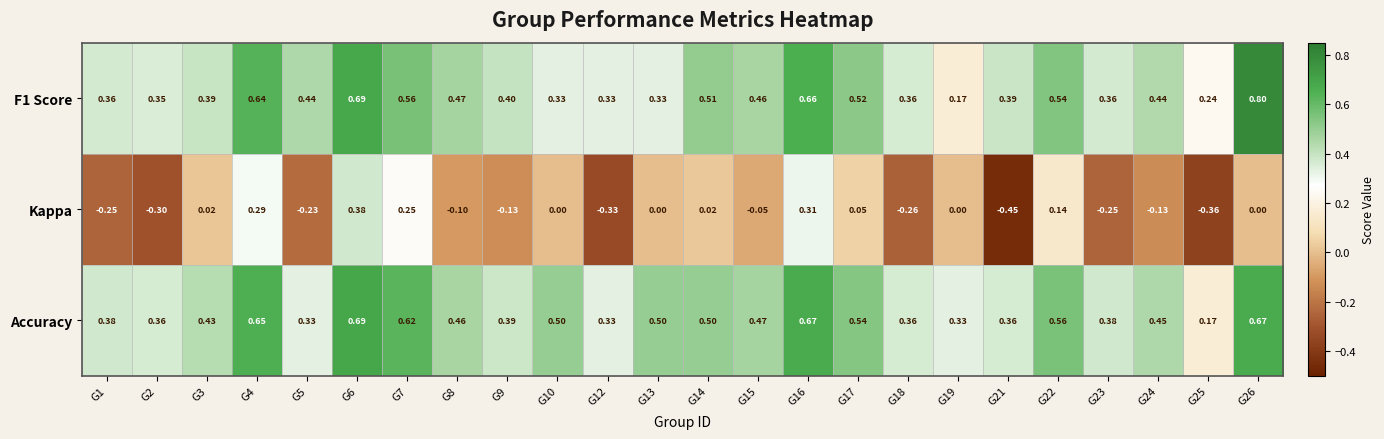

Which series has the largest range (max minus min)?

Kappa